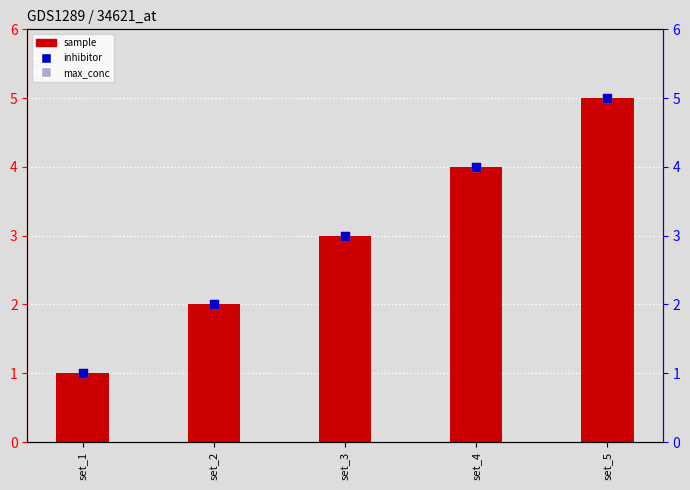

Which series contains the highest Y value?

sample